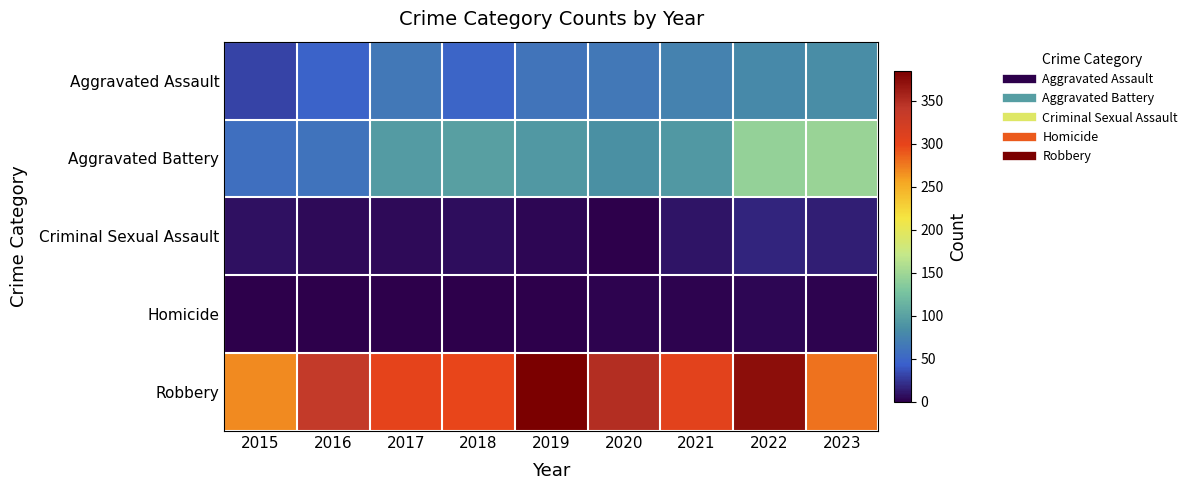

Which series has the largest total across all categories?

Robbery